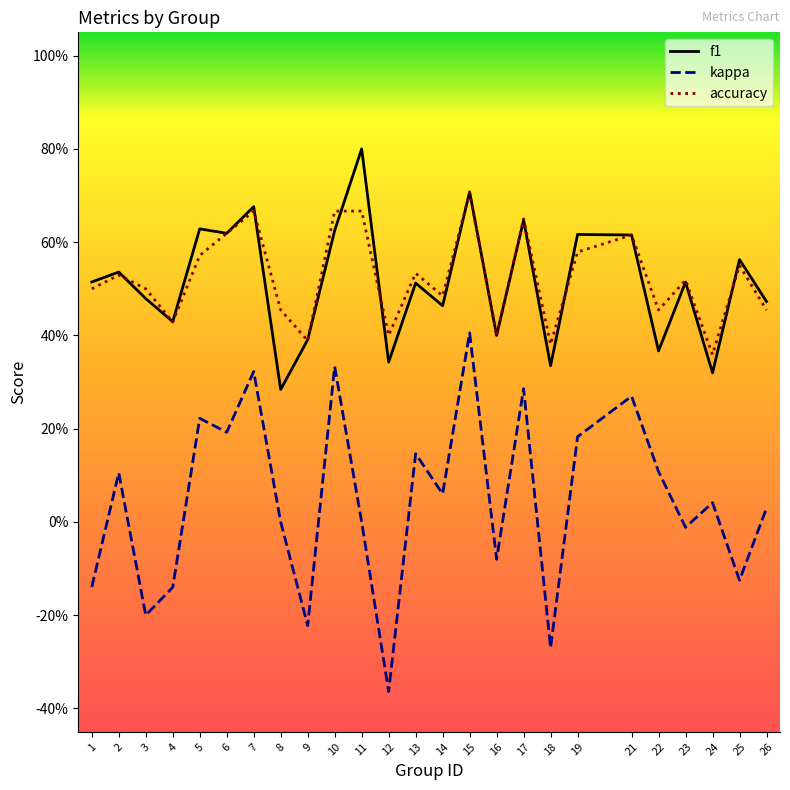

What is the minimum value for accuracy?

0.4